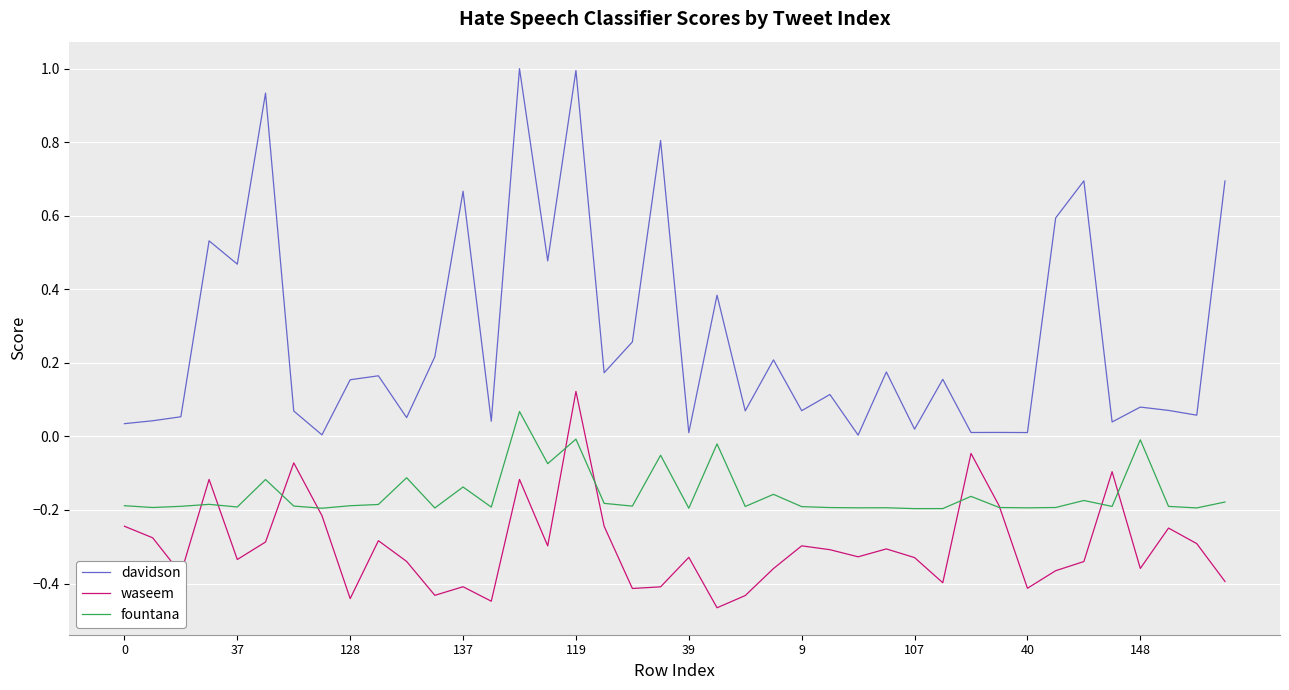

Which series has the largest total across all categories?

davidson